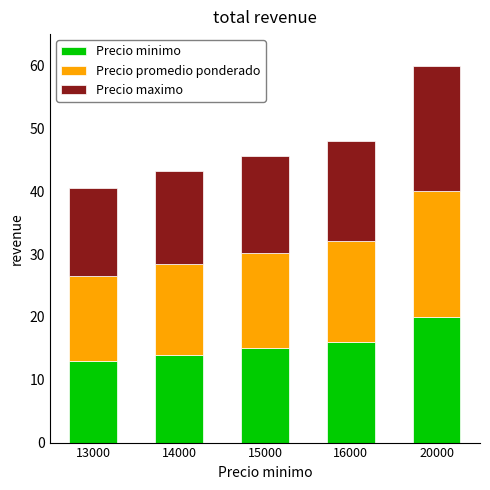

At which label does Precio minimo reach its peak?

20000